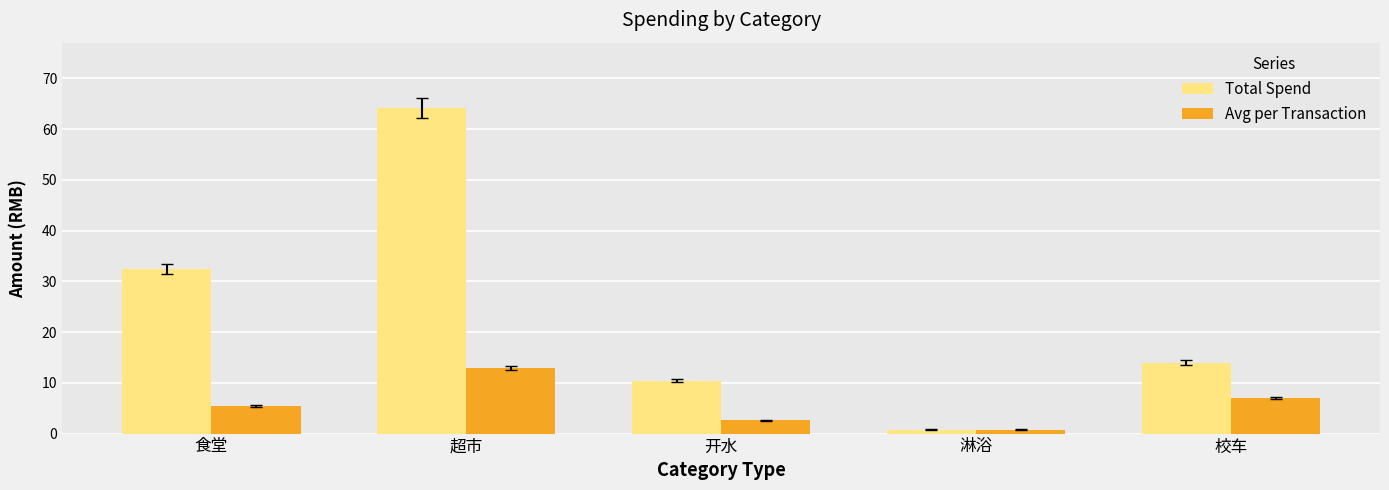

Is the value of Avg per Transaction at 超市 greater than the value of Total Spend at 校车?

No